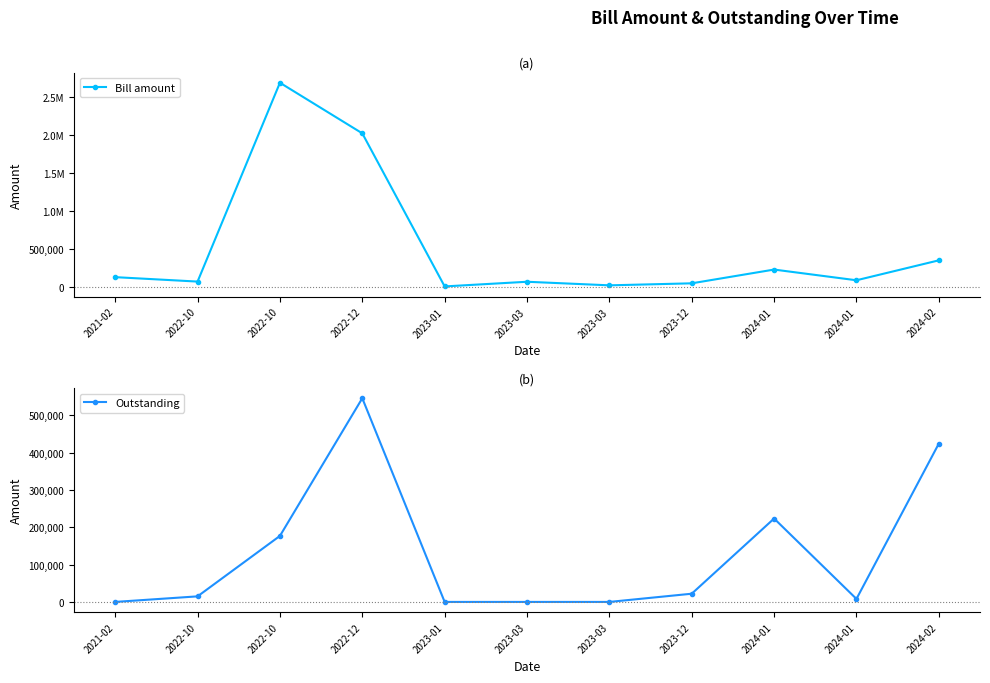

What is the average value of the Outstanding series?

128728.9